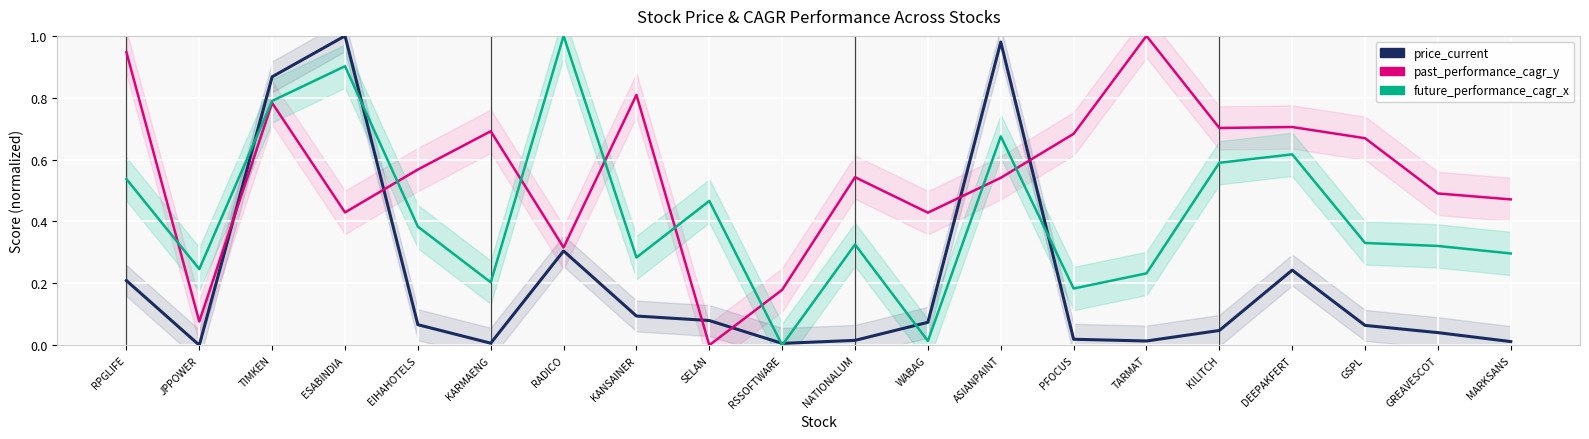

What is the difference between the second highest and minimum values in the future_performance_cagr_x series?

0.9